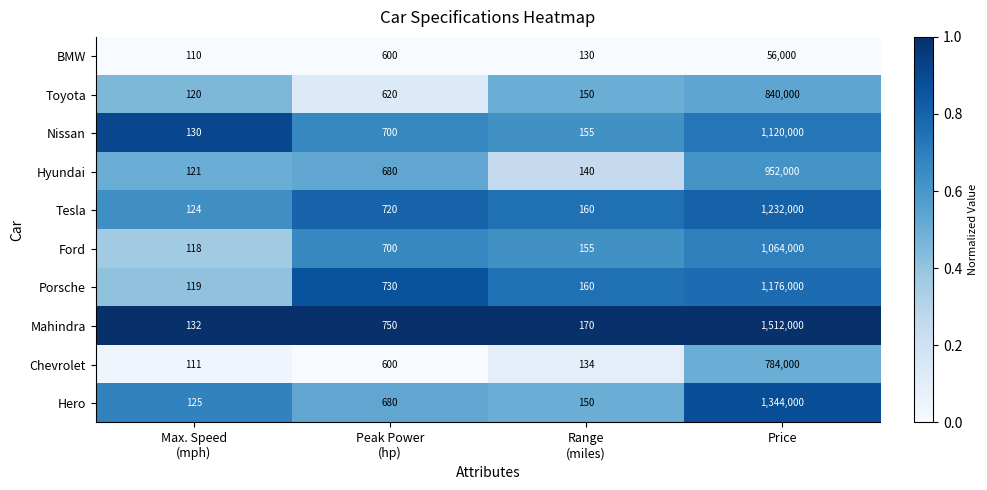

What is the total value across all series at Price?

10080000